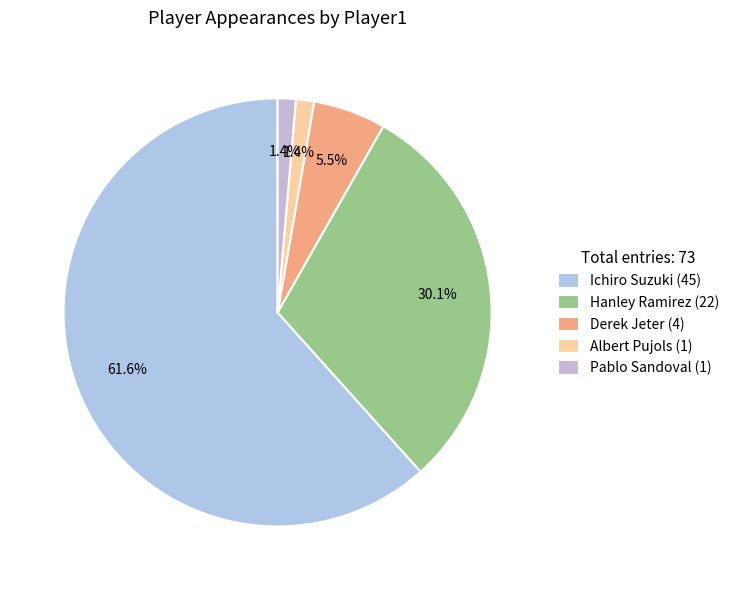

Which category accounts for the majority?

Ichiro Suzuki